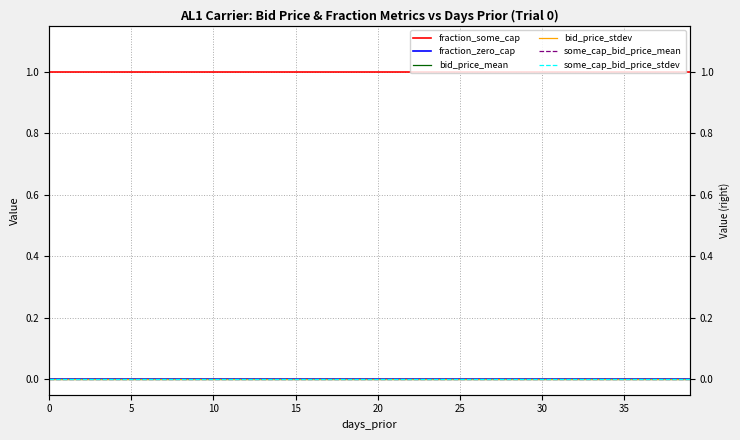

True or false: bid_price_stdev and bid_price_mean intersect in this chart.

False